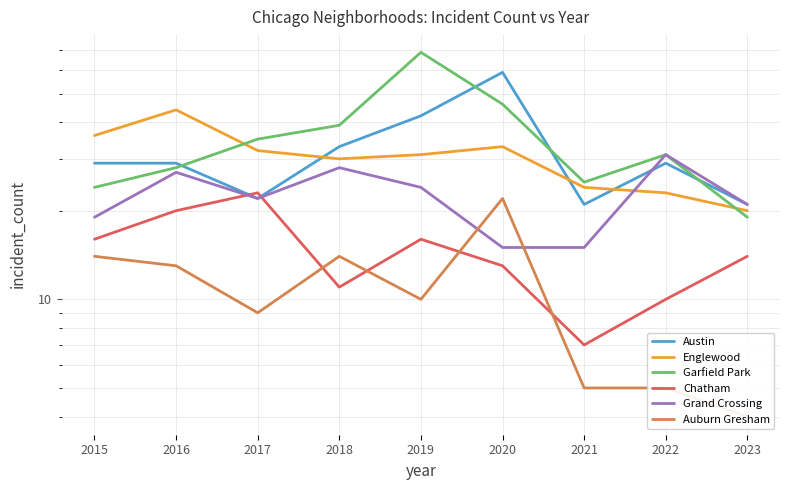

Which category has the highest value in the Grand Crossing series?

2022